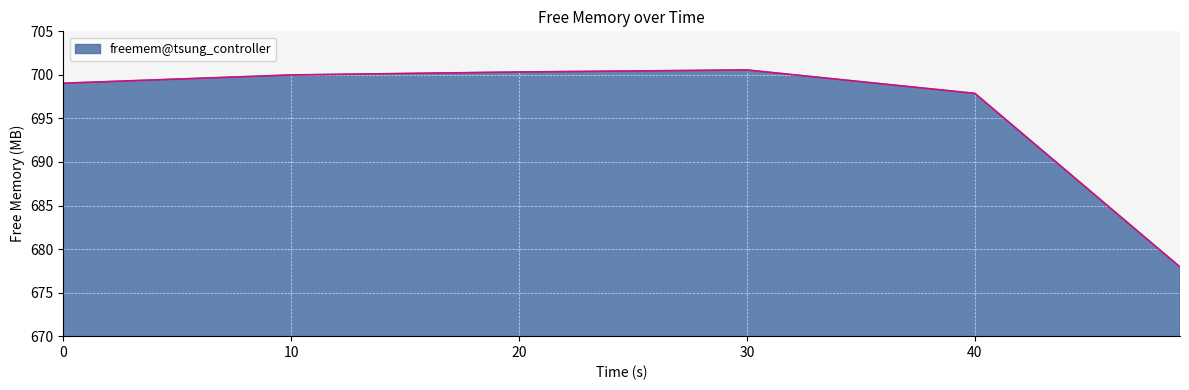

What is the difference between the maximum and minimum values?

22.6